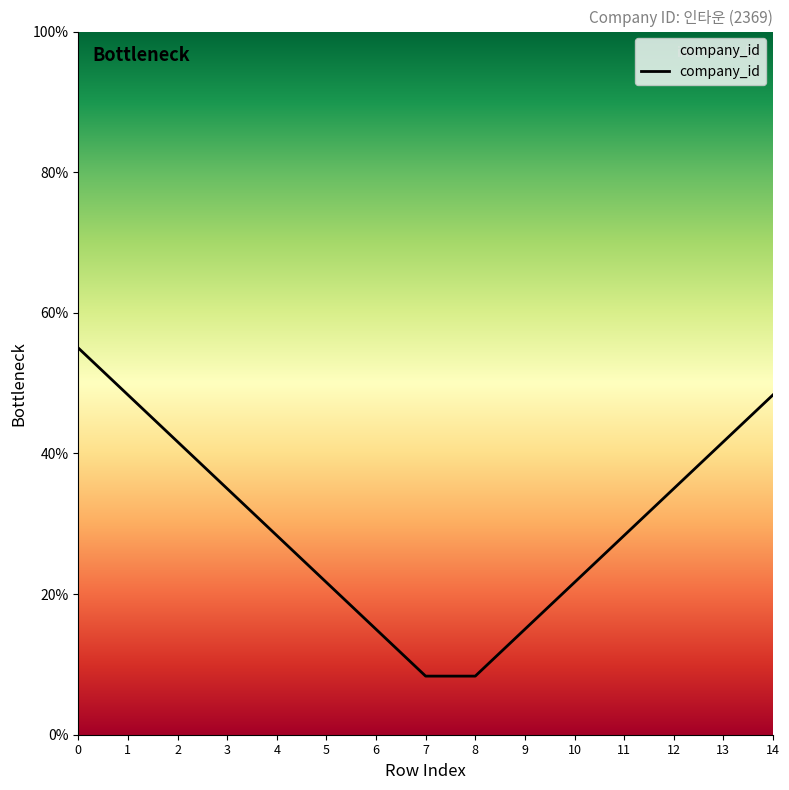

Between 6 and 1, which is larger?

1